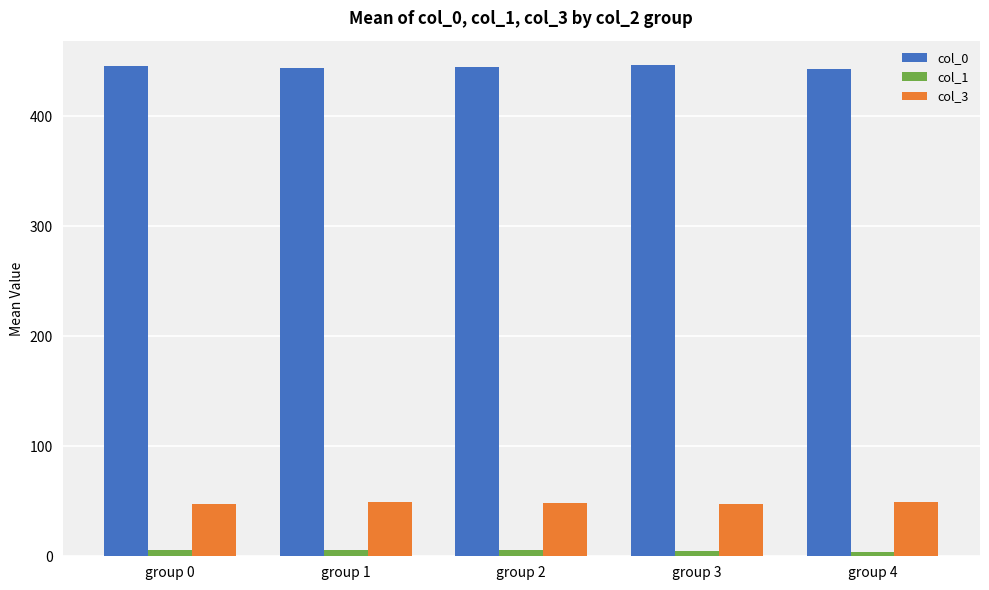

Count the number of categories in the chart.

5